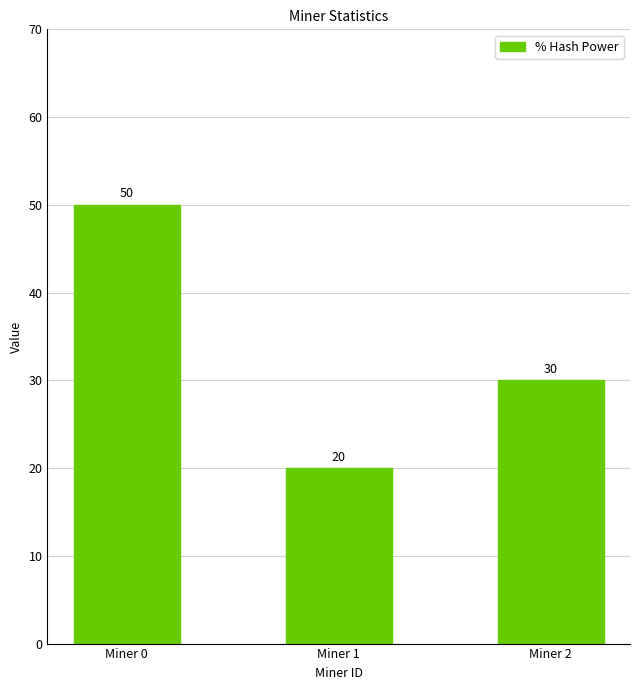

Does the chart contain stacked bars?

No